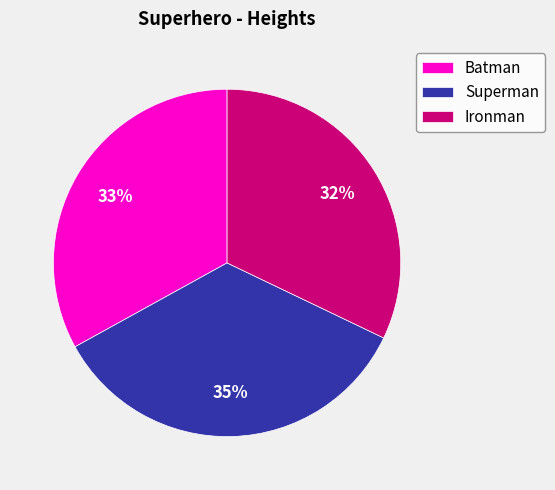

Does Ironman account for over 50% of the chart?

No